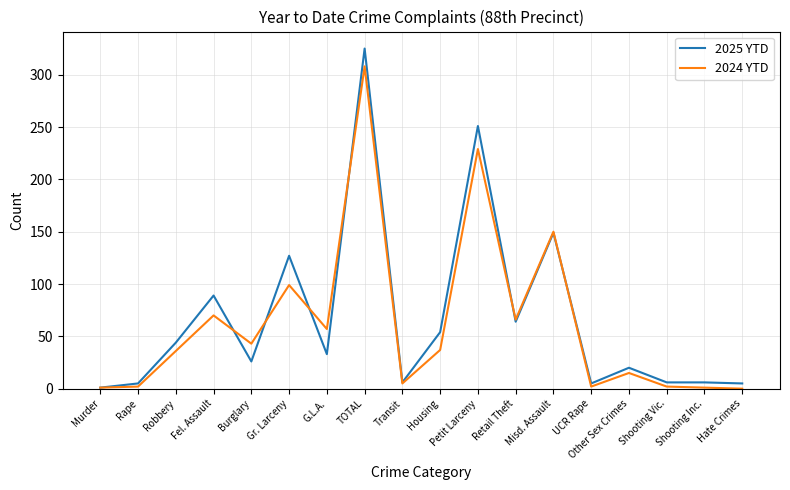

What is the approximate value of 2024 YTD at Retail Theft?

66